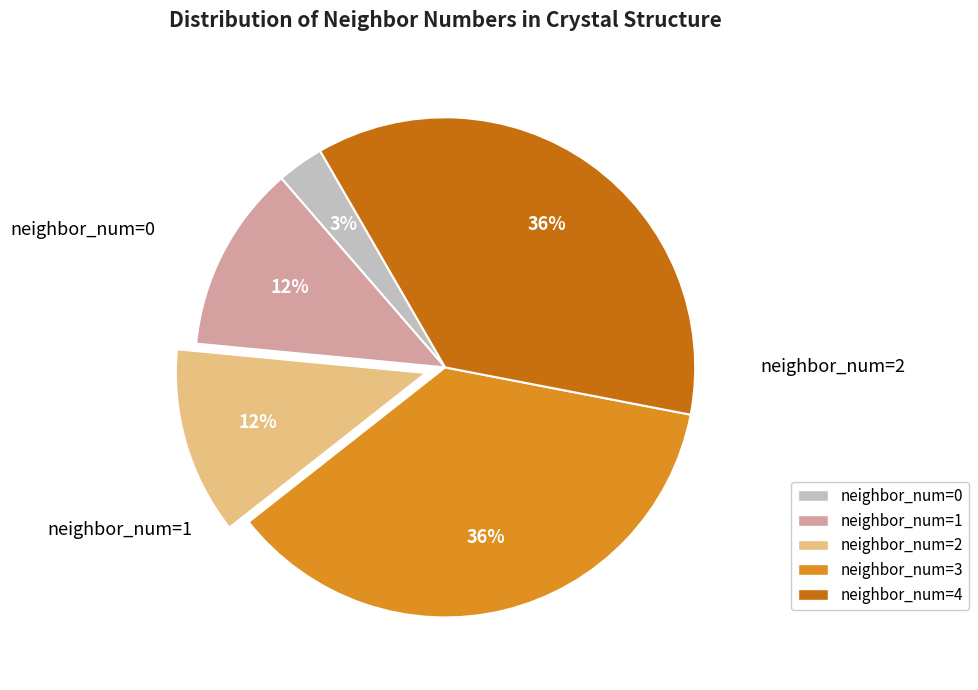

To the nearest percent, what is the difference between the neighbor_num=1 and neighbor_num=3 slice percentages?

24%